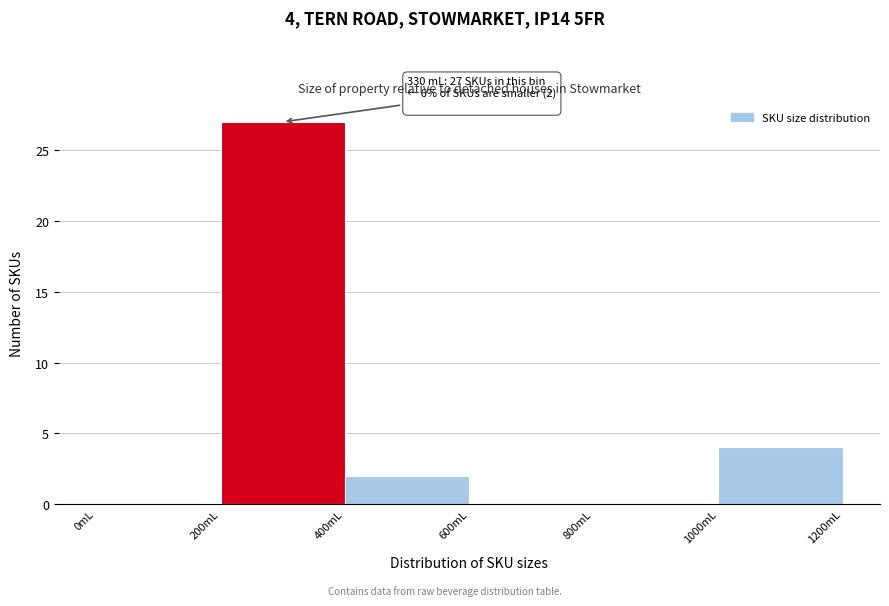

Which range on the x-axis has the tallest bar?

200 to 400